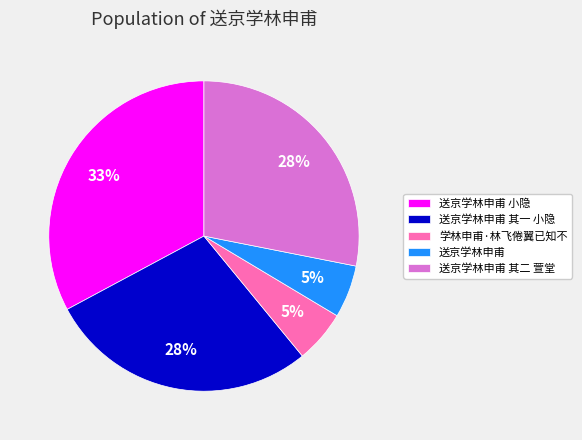

Count the number of slices in the pie.

5